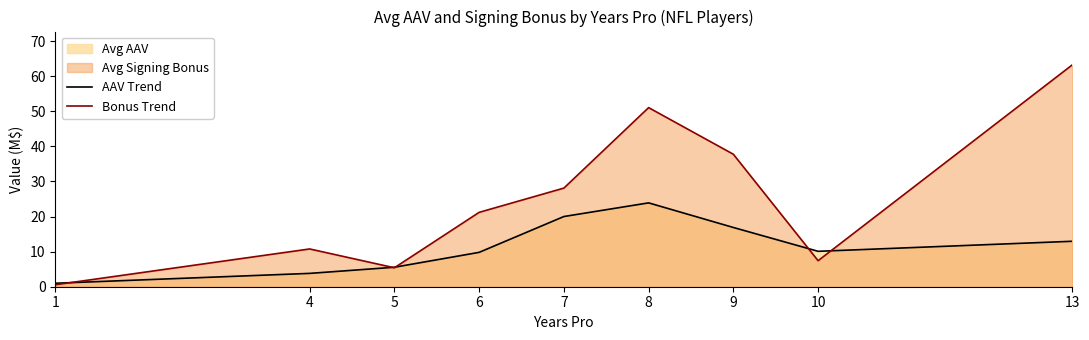

List the series in order of their peak value, highest first.

Bonus Trend, AAV Trend